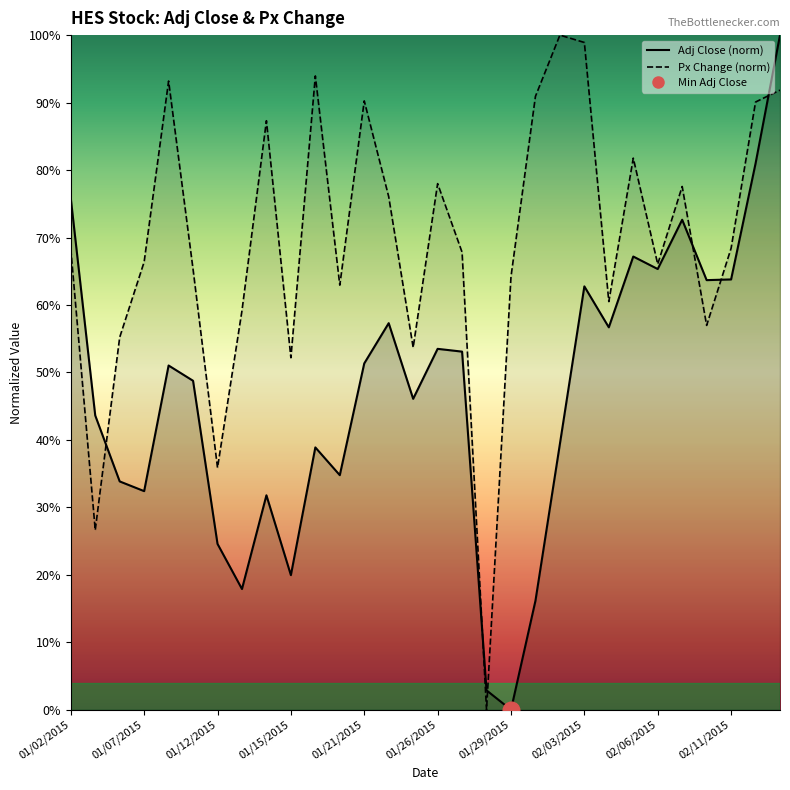

At how many categories does at least one series exceed 0?

30